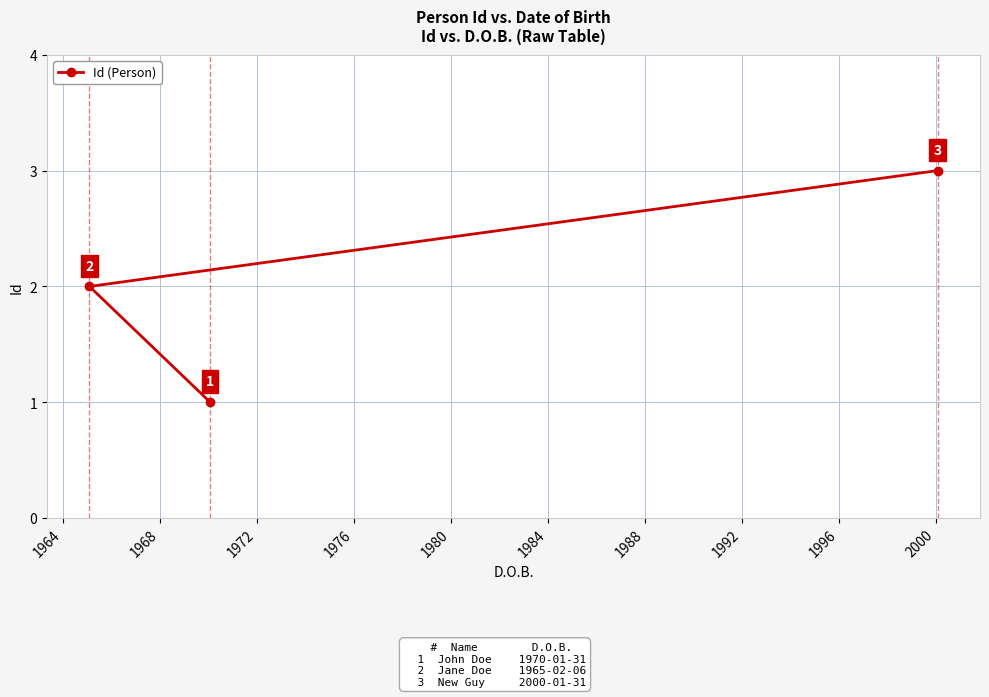

Reading left to right, transcribe all the data shown in this chart.

2	1	3